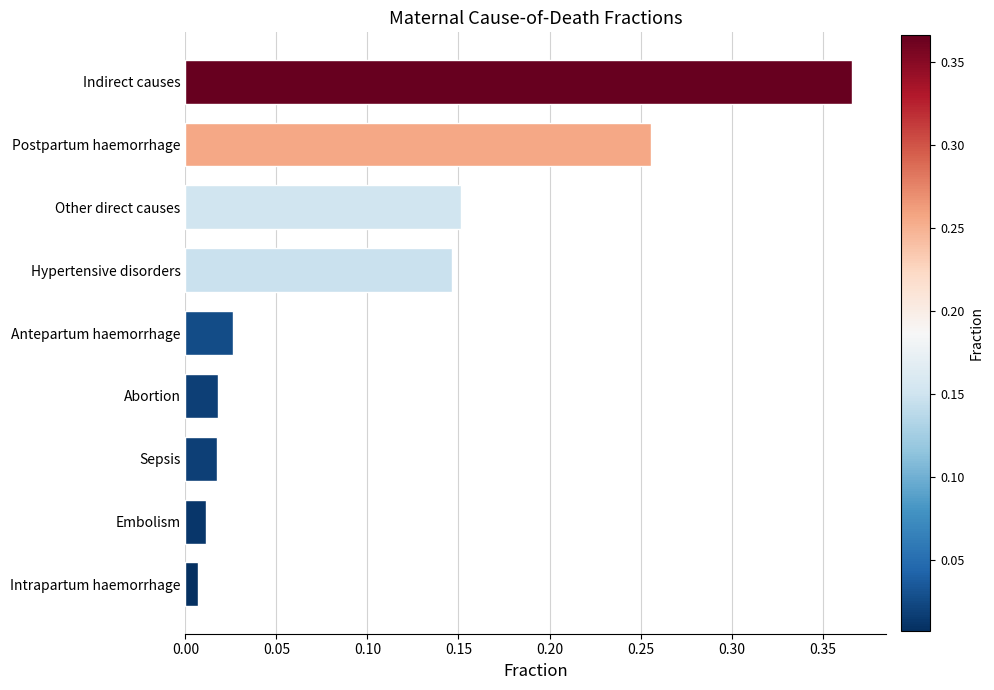

Are the bars grouped side by side (vs. stacked)?

No